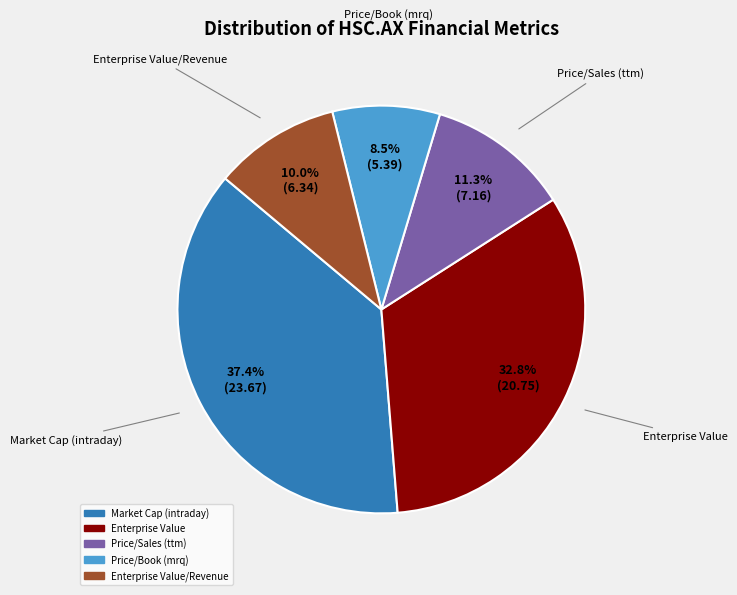

Does any single category account for the majority?

No